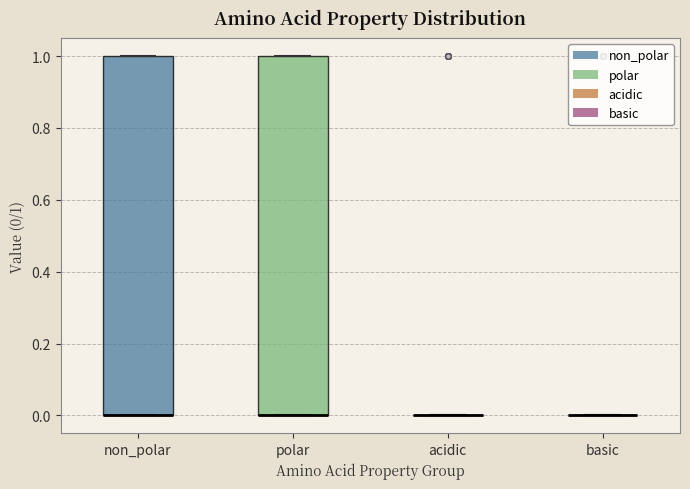

Reading left to right, transcribe this box plot: for each box, give where its median line is, the range the box spans, and where its two whiskers end, as read against the y-axis. The values are not printed on the chart, so give them approximately, as read against the axis.

non_polar: median 0 (drawn on the box's lower edge), box 0 to 1, whiskers 0 to 1
polar: median 0 (drawn on the box's lower edge), box 0 to 1, whiskers 0 to 1
acidic: box collapsed to a line at 0, whiskers 0 to 0
basic: box collapsed to a line at 0, whiskers 0 to 0